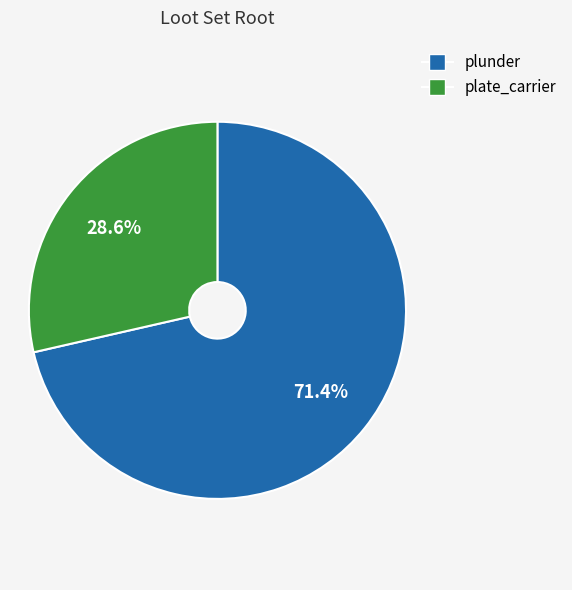

Count the number of slices in the pie.

2